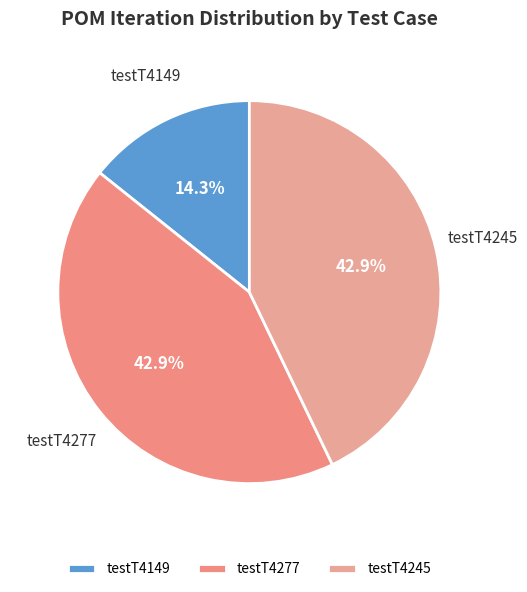

What is the ratio of the value at testT4149 to the value at testT4245?

0.3